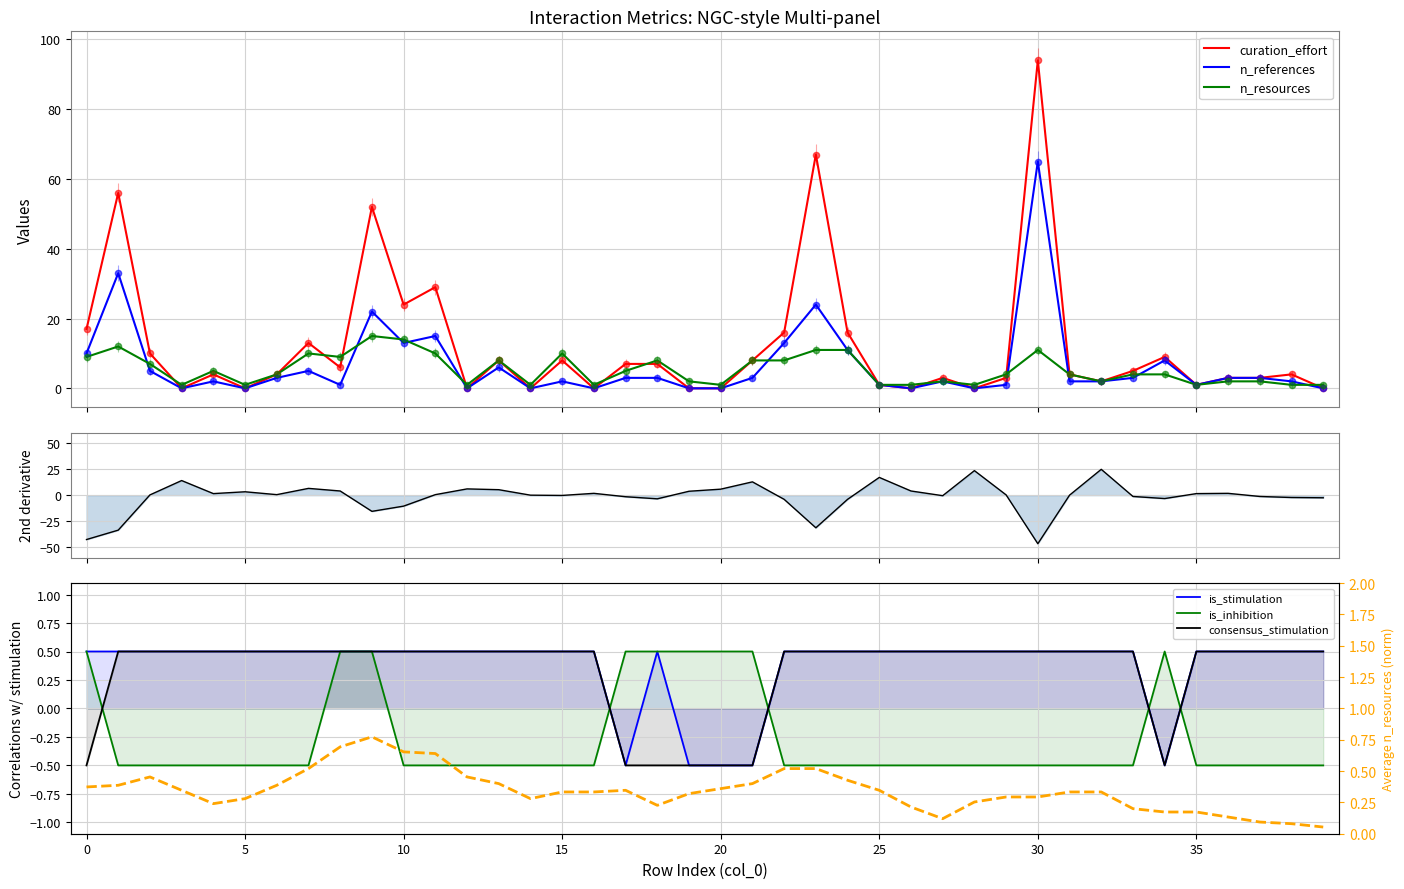

Which series contains the highest Y value?

curation_effort